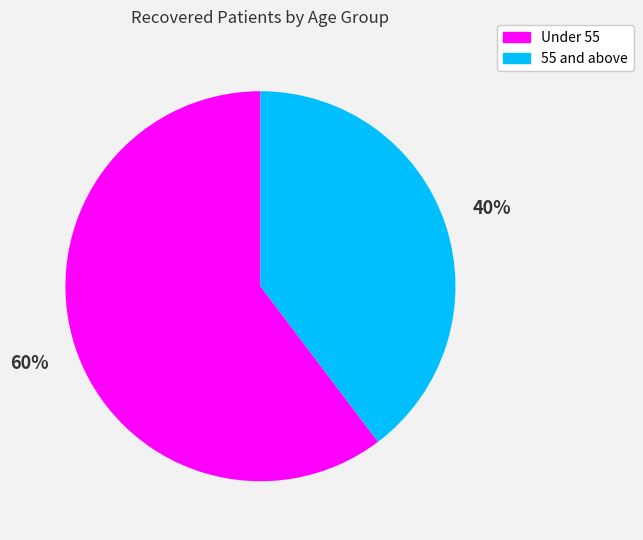

Is there any slice that represents more than half of the pie?

Yes